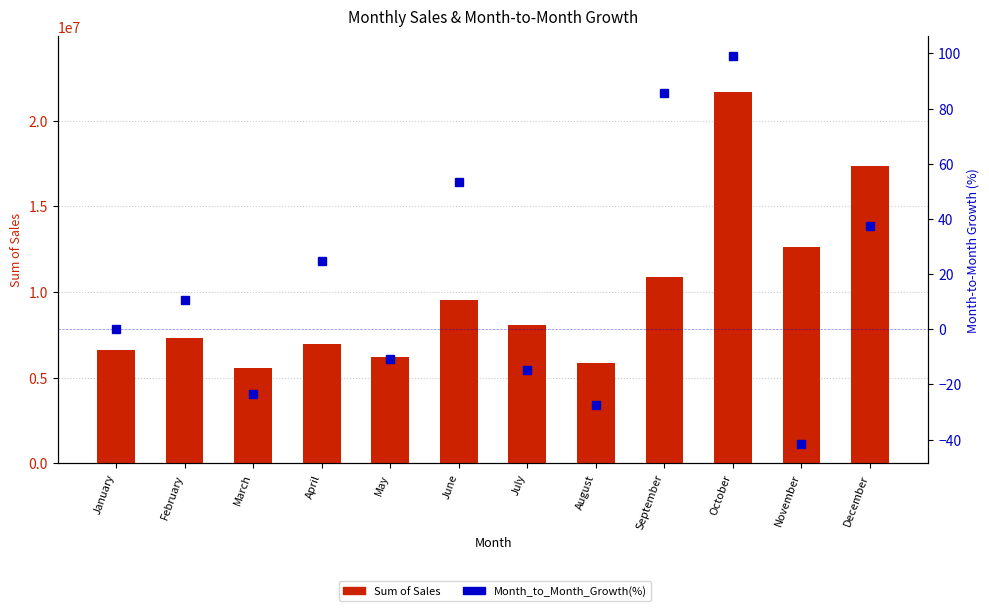

How many values in Month_to_Month_Growth(%) are above zero?

6